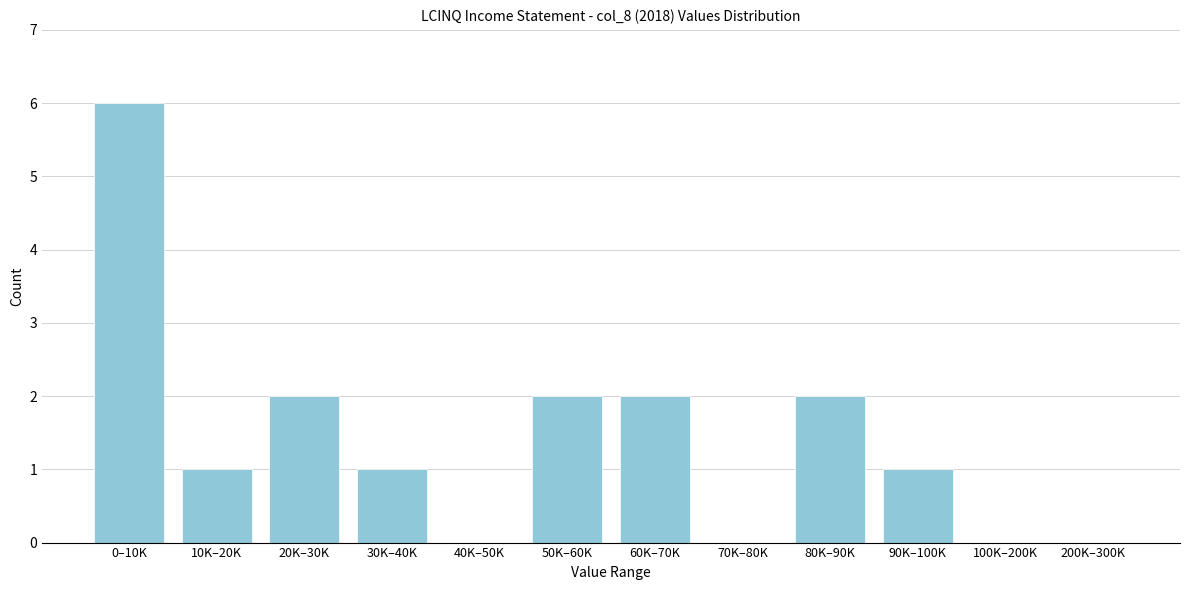

Reading left to right, what are all the values shown in this chart?

0–10K=6	10K–20K=1	20K–30K=2	30K–40K=1	40K–50K=0	50K–60K=2	60K–70K=2	70K–80K=0	80K–90K=2	90K–100K=1	100K–200K=0	200K–300K=0